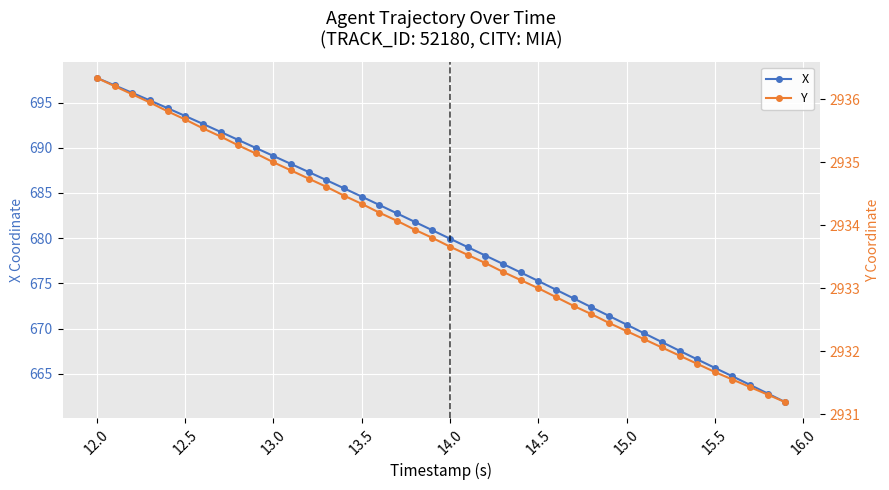

Reading left to right, transcribe all the data shown in this chart.

X: 697.7	696.9	696.1	695.2	694.4	693.5	692.6	691.8	690.9	690.0	689.1	688.2	687.3	686.4	685.5	684.6	683.7	682.7	681.8	680.9	679.9	679.0	678.1	677.1	676.2	675.3	674.3	673.3	672.4	671.4	670.4	669.5	668.5	667.5	666.6	665.7	664.7	663.8	662.8	661.9
Y: 2936.3	2936.2	2936.1	2935.9	2935.8	2935.7	2935.5	2935.4	2935.3	2935.1	2935.0	2934.9	2934.7	2934.6	2934.5	2934.3	2934.2	2934.1	2933.9	2933.8	2933.7	2933.5	2933.4	2933.3	2933.1	2933.0	2932.9	2932.7	2932.6	2932.4	2932.3	2932.2	2932.1	2931.9	2931.8	2931.7	2931.6	2931.4	2931.3	2931.2